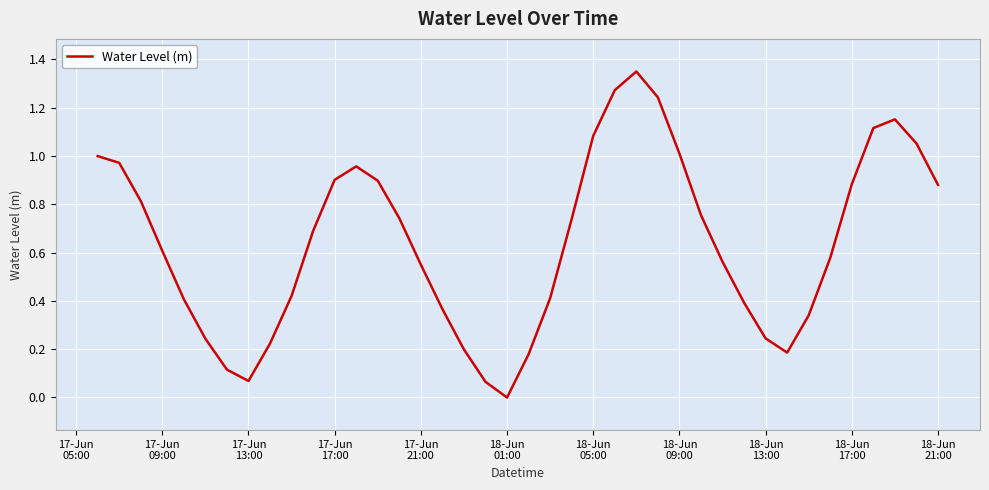

How many interior local valleys (lower than both neighbors) does the data have?

3